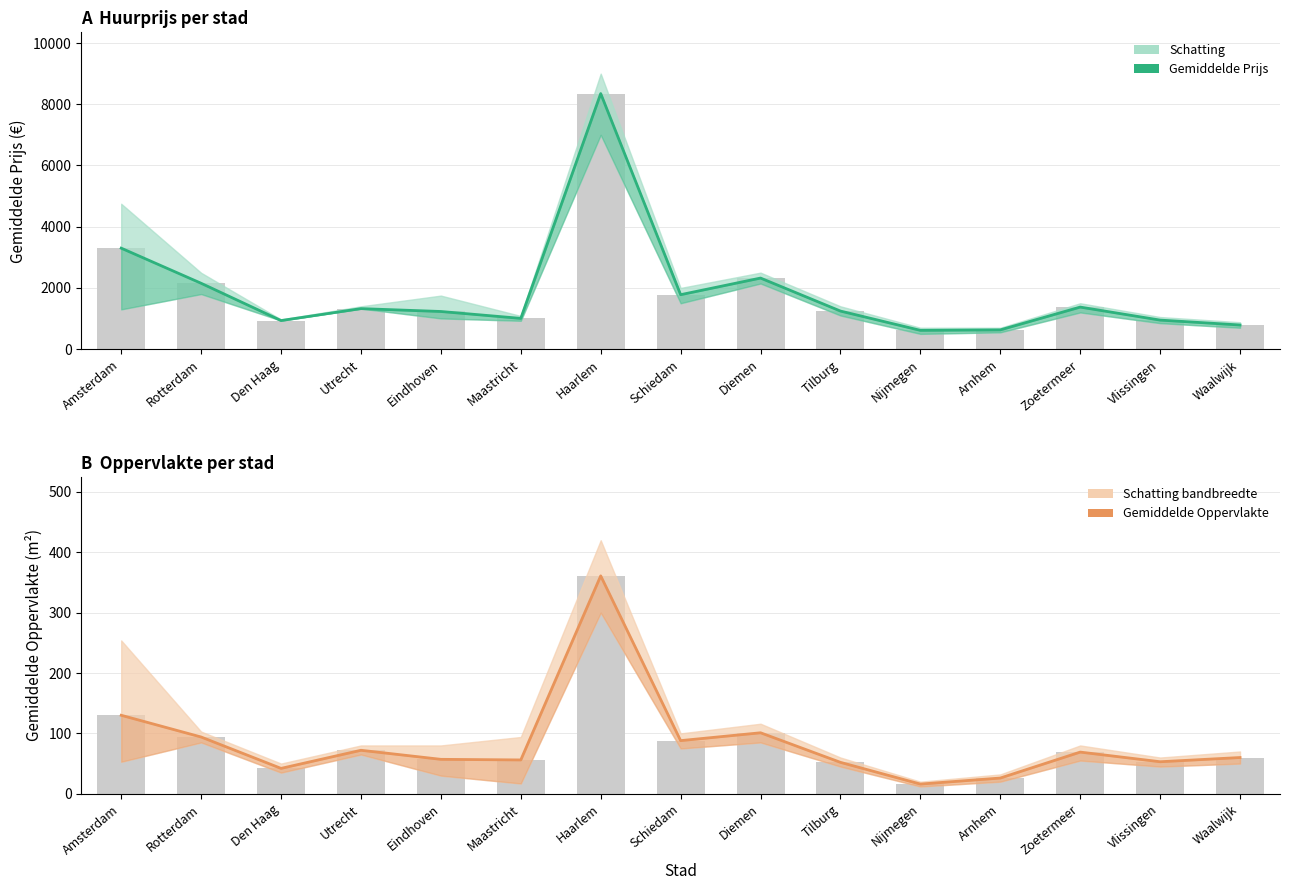

What is the highest value of the Gemiddelde Prijs series?

8350